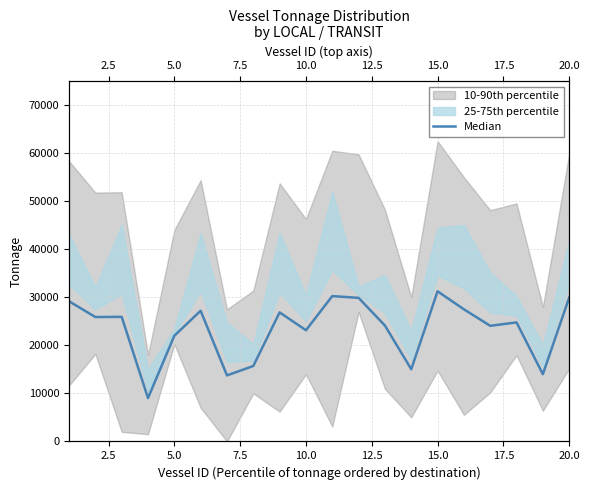

Does the chart have visible grid lines?

Yes